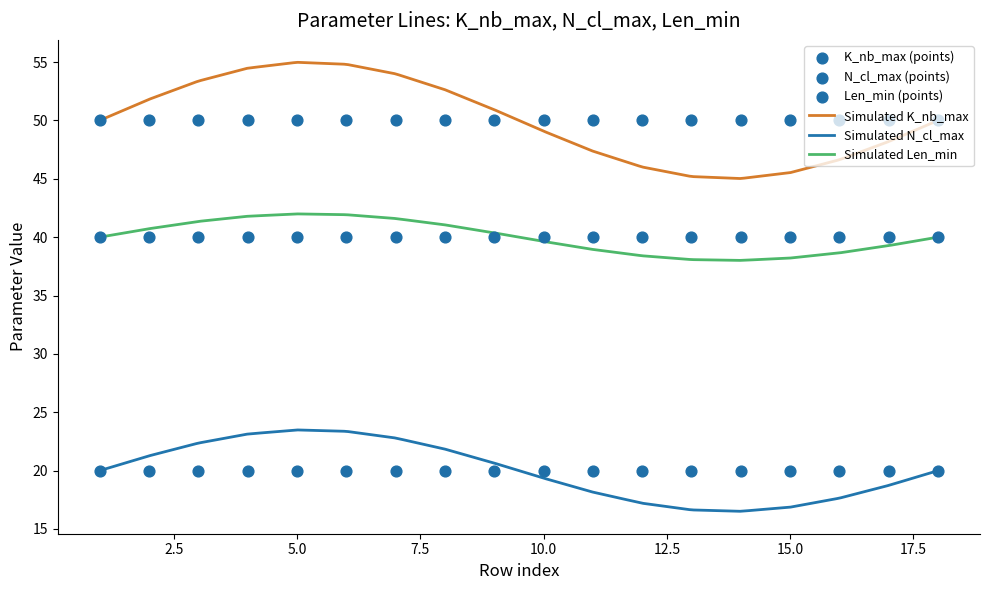

Which series has the largest total across all categories?

K_nb_max